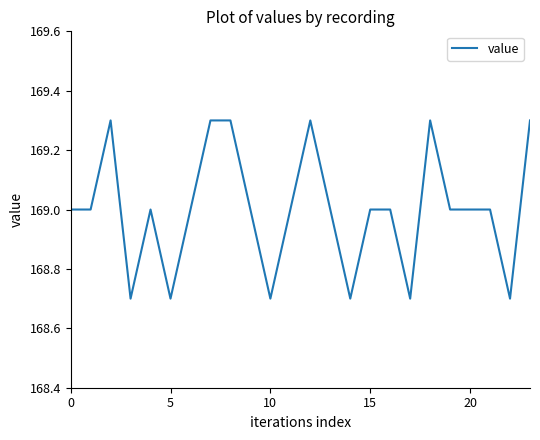

What is the minimum value shown in the chart?

168.7